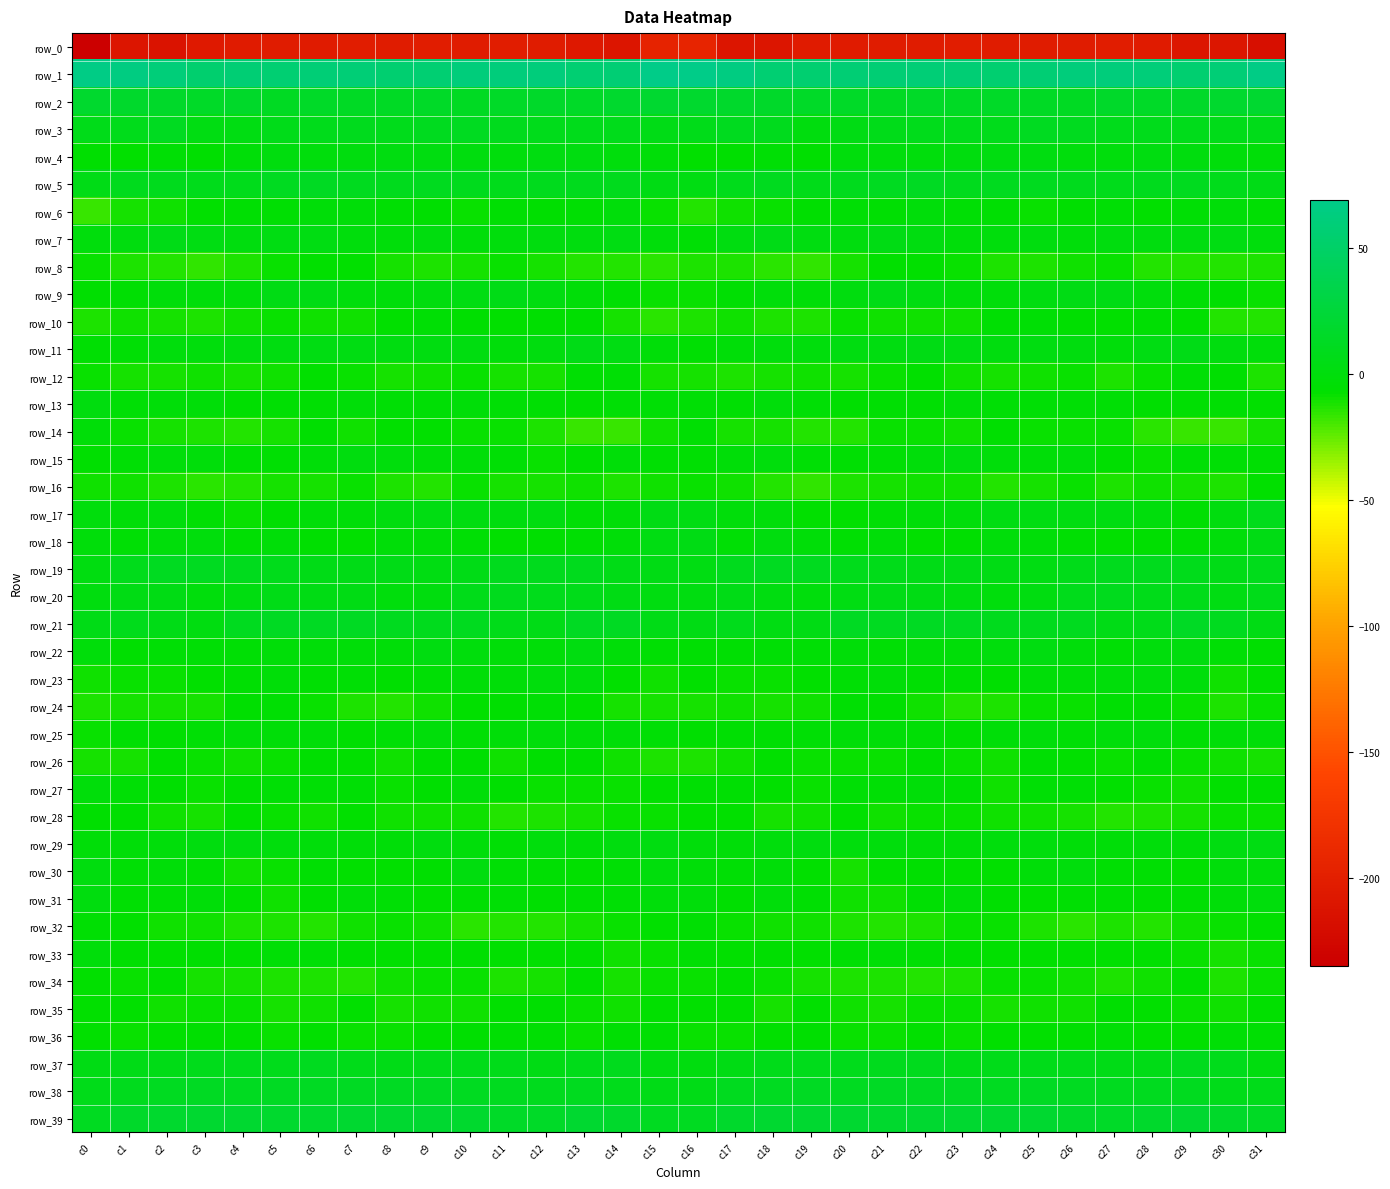

Between c24 and c8, which is larger?

c8